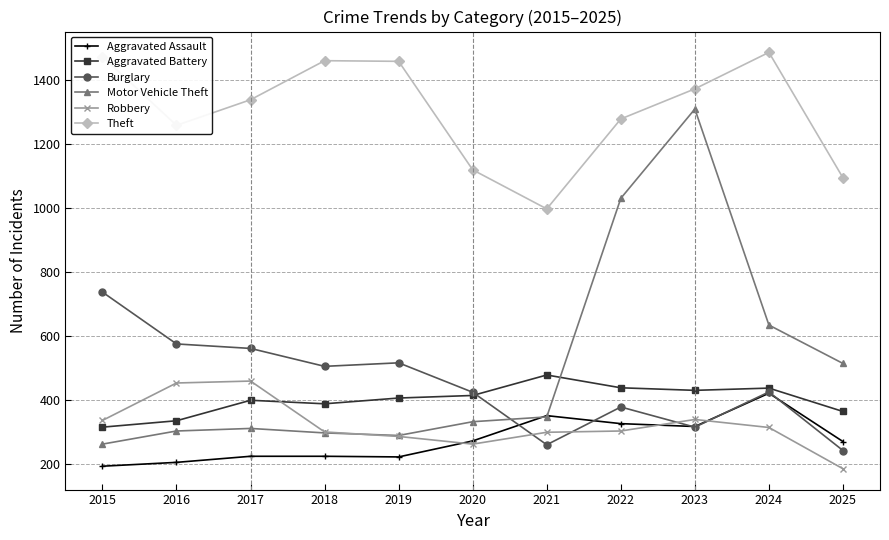

What is the value of the Burglary point at the 9th from the left?

316